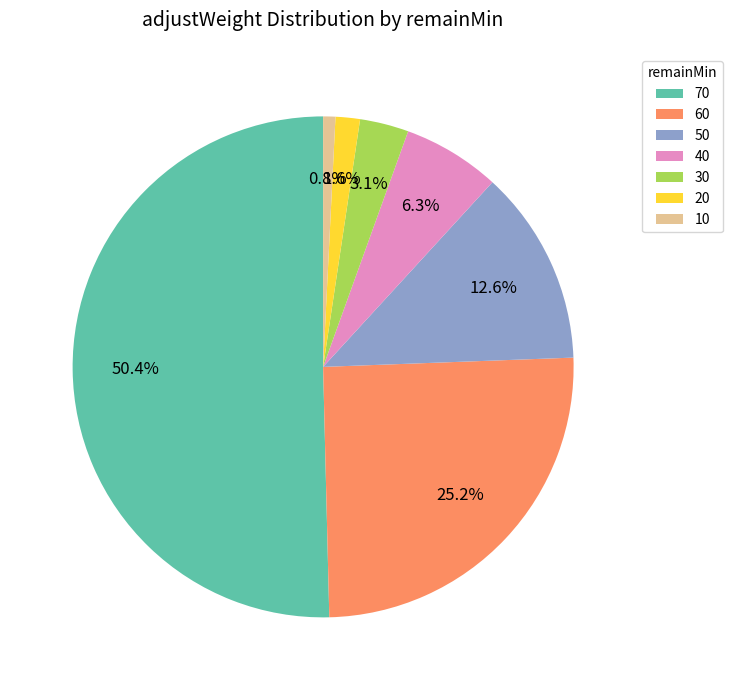

Which slice represents more than half of the pie?

70